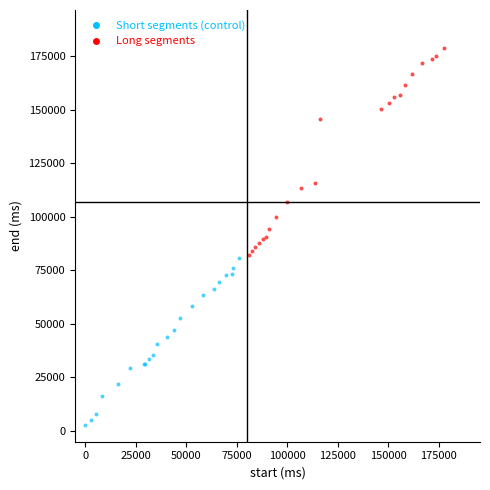

Which series reaches the maximum Y coordinate?

Long segments